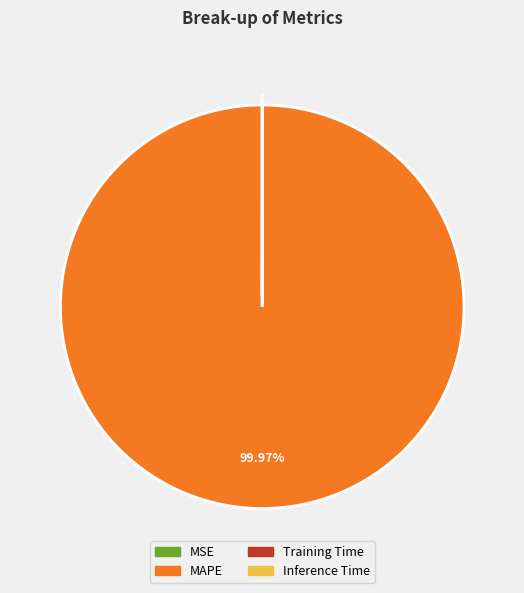

Which category has the biggest portion of the pie?

MAPE